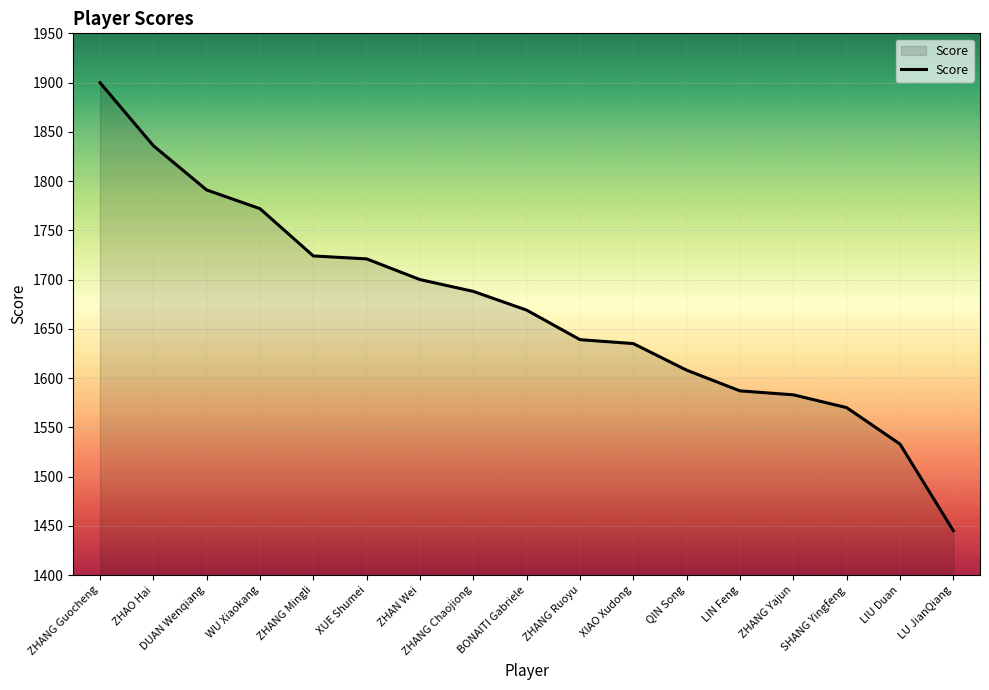

What is the difference between the second highest and second lowest values?

303